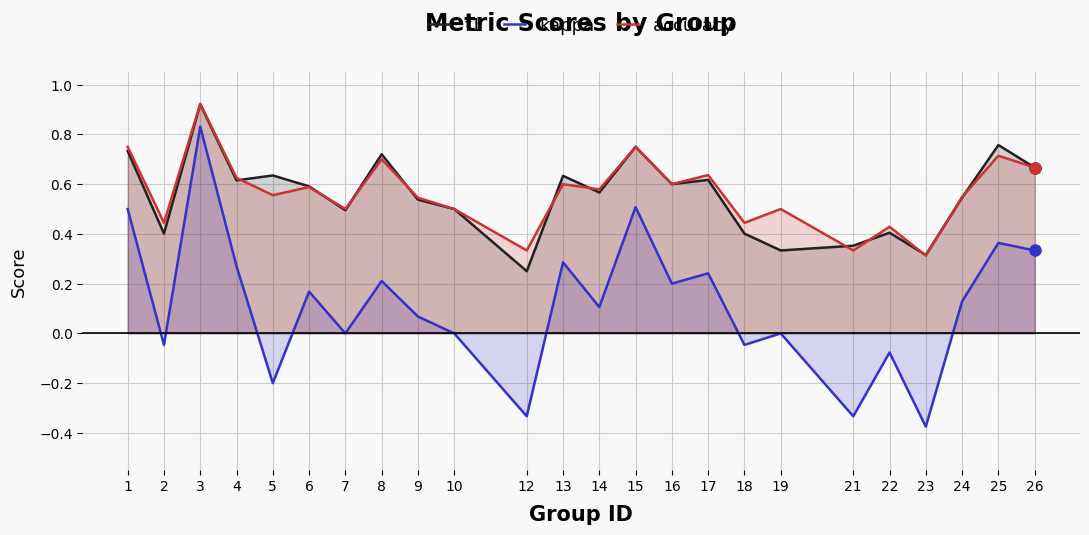

The value of accuracy at 7 is 0.5. True or false?

True